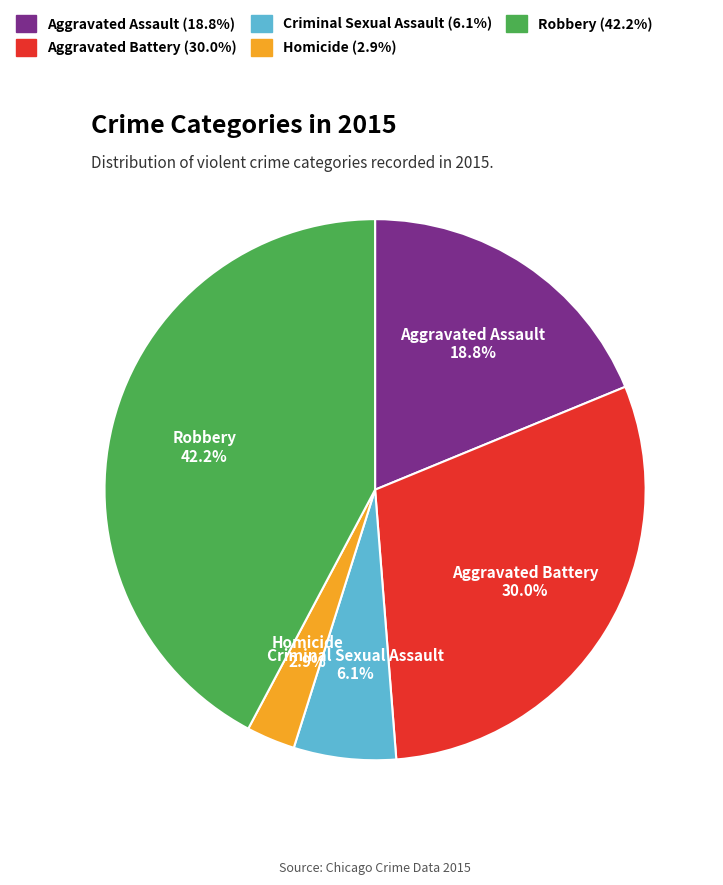

Does Robbery account for over 50% of the chart?

No